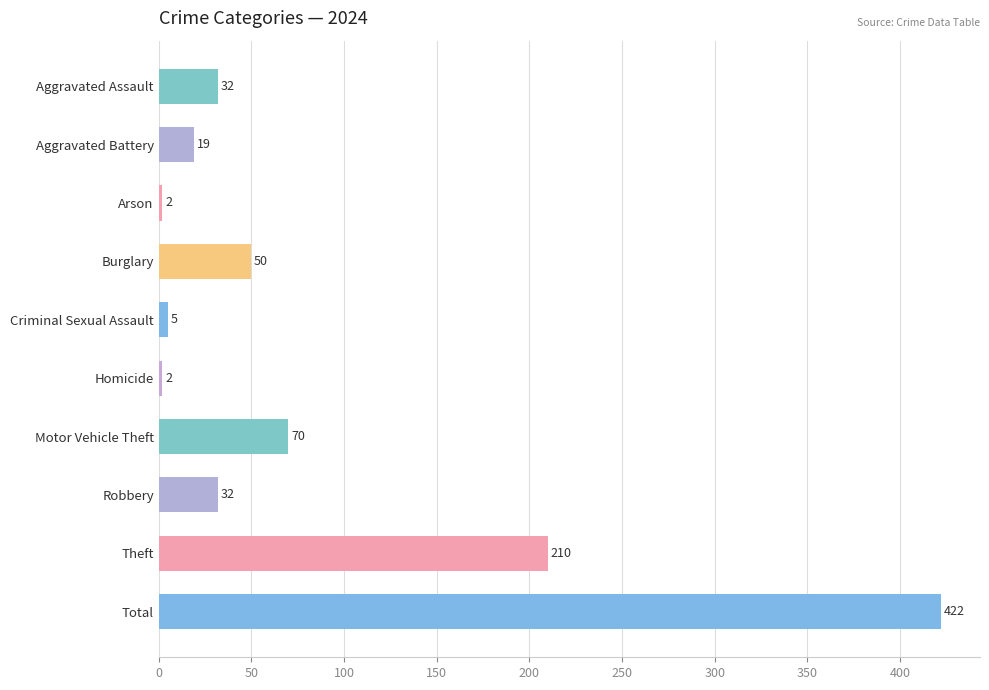

The chart shows a value of 2 at Homicide. True or false?

True